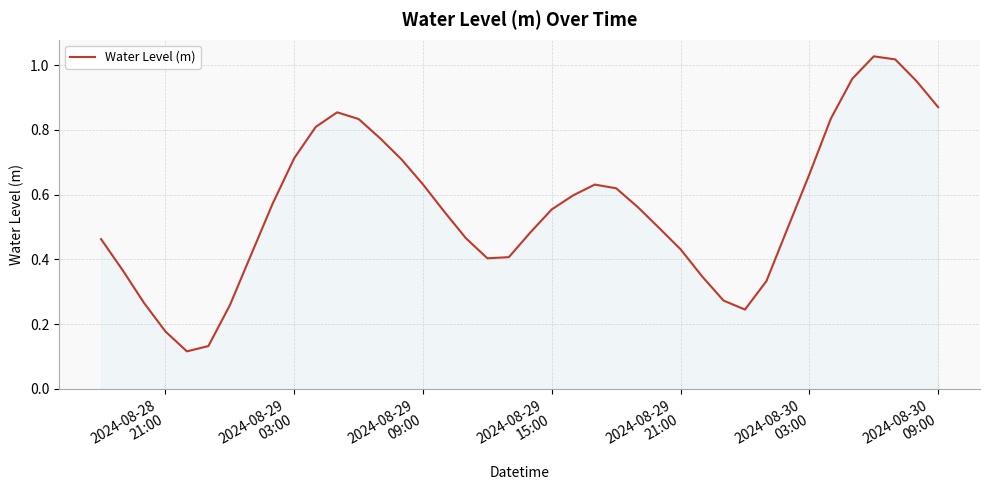

Reading right to left, what are all the values shown in this chart?

0.9	1.0	1.0	1.0	1.0	0.8	0.7	0.5	0.3	0.2	0.3	0.3	0.4	0.5	0.6	0.6	0.6	0.6	0.6	0.5	0.4	0.4	0.5	0.5	0.6	0.7	0.8	0.8	0.9	0.8	0.7	0.6	0.4	0.3	0.1	0.1	0.2	0.3	0.4	0.5